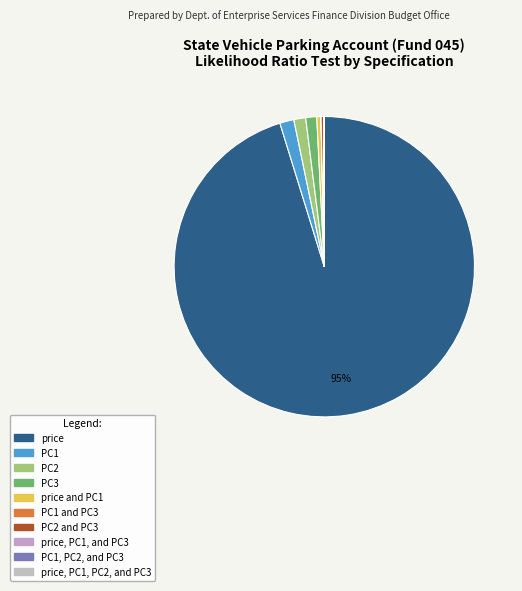

How many slices are in this pie chart?

10